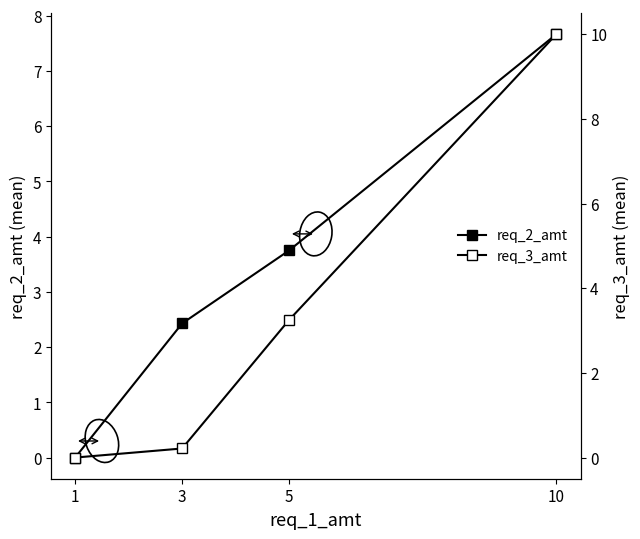

At which label does req_2_amt reach its peak?

10